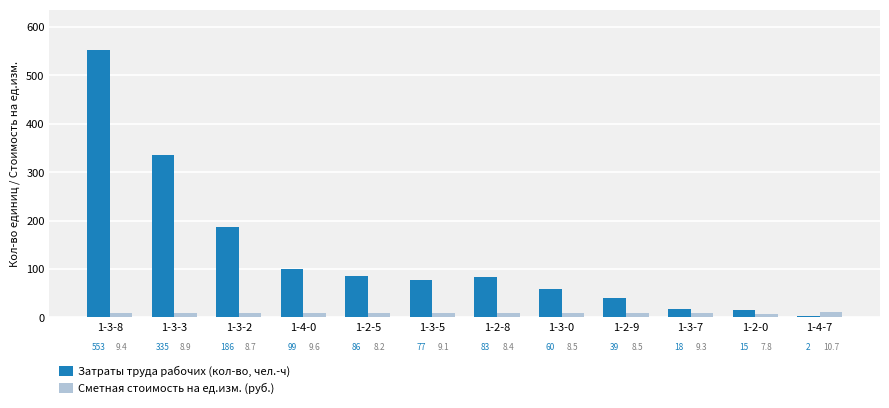

What is the value of the Затраты труда рабочих (кол-во, чел.-ч) bar at the 12th from the left?

2.0